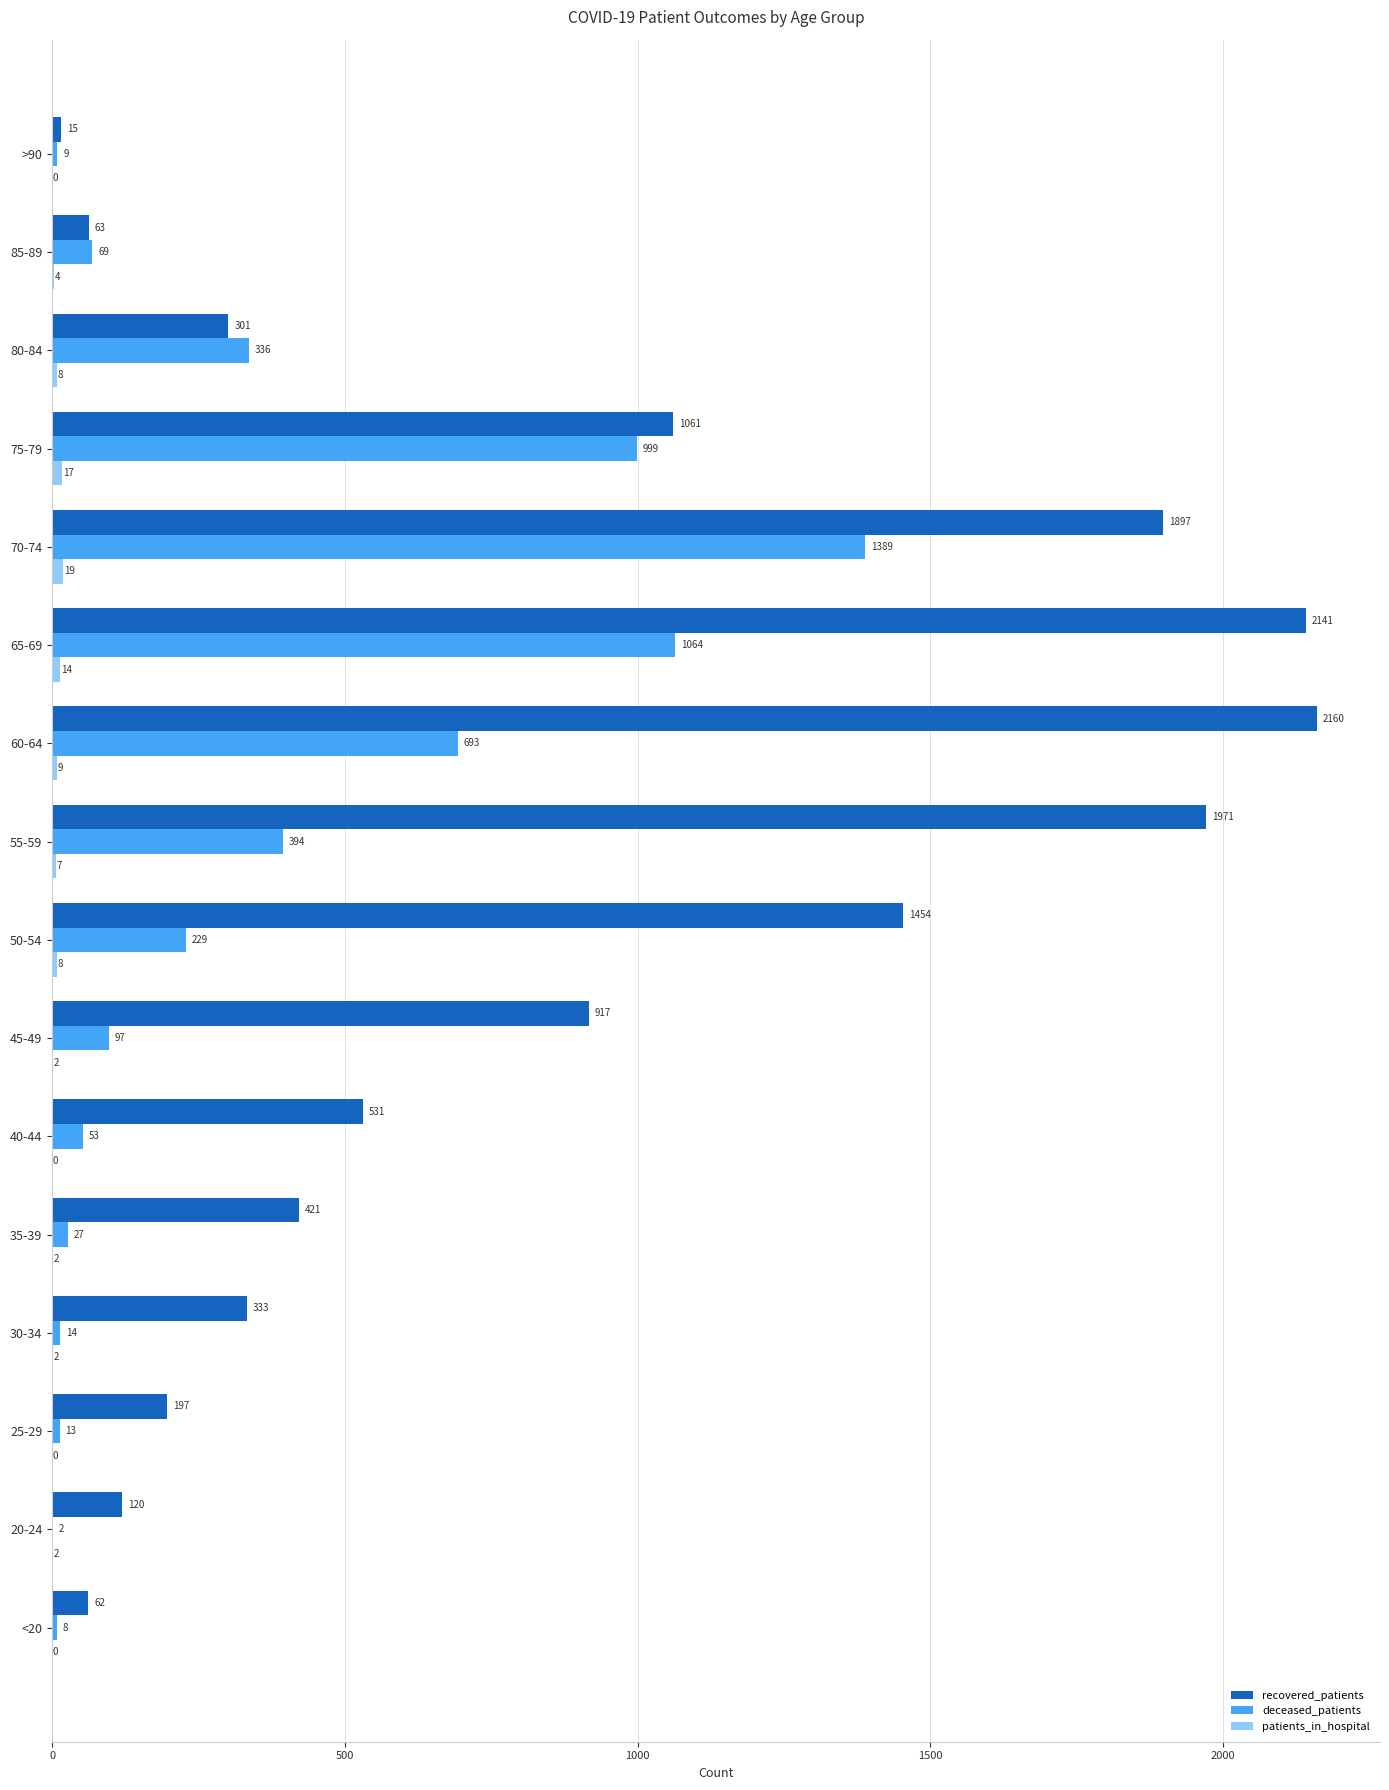

What is the greatest value displayed?

2160